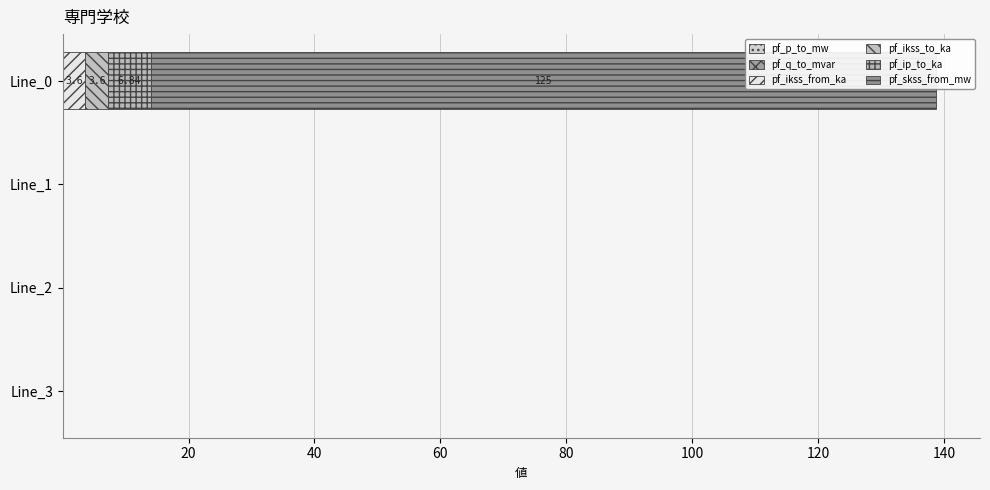

True or false: pf_p_to_mw has a value of 0.3 at 0.

False